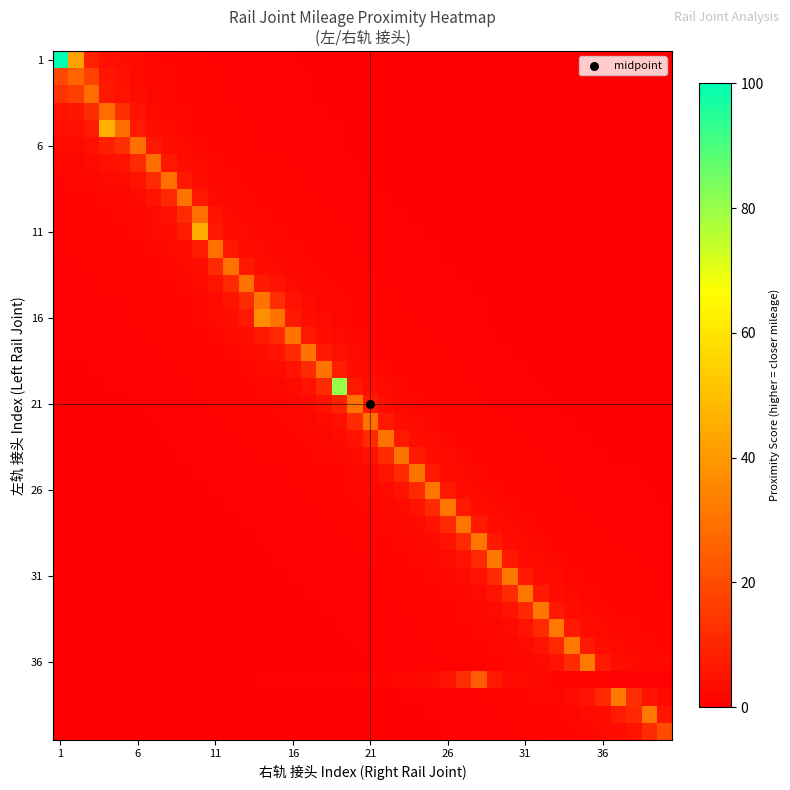

Which series has the largest total across all categories?

1